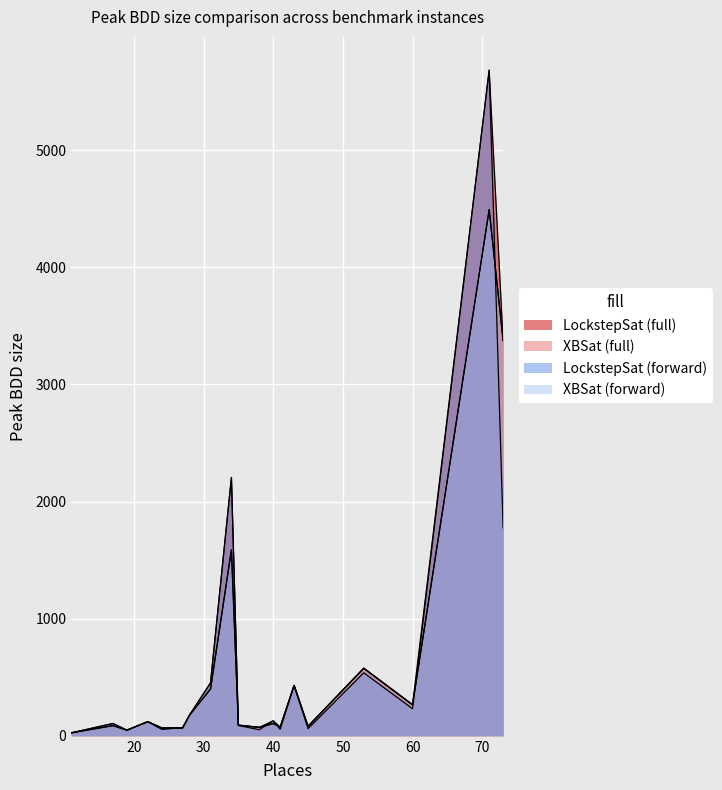

How many lines are shown in the chart?

4